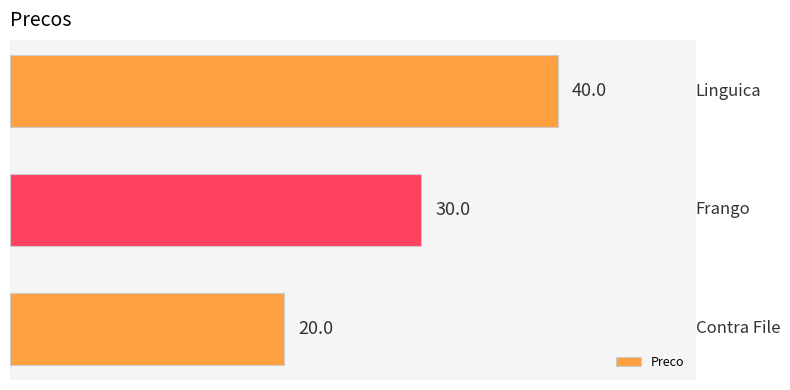

What is the average value?

30